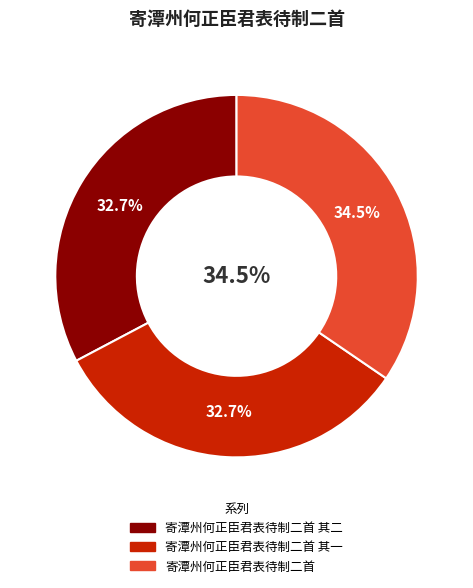

Do 寄潭州何正臣君表待制二首 and 寄潭州何正臣君表待制二首 其二 together represent more than half of the pie?

Yes